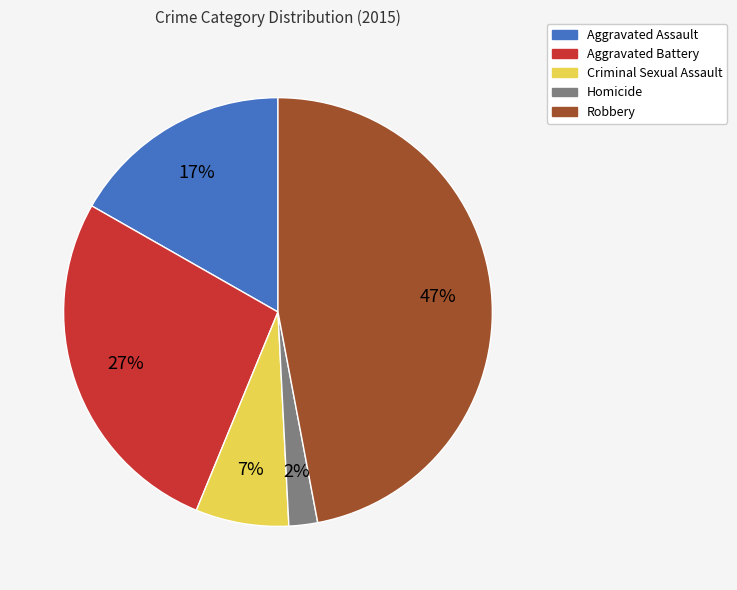

Rank the categories by value from lowest to highest.

Homicide, Criminal Sexual Assault, Aggravated Assault, Aggravated Battery, Robbery